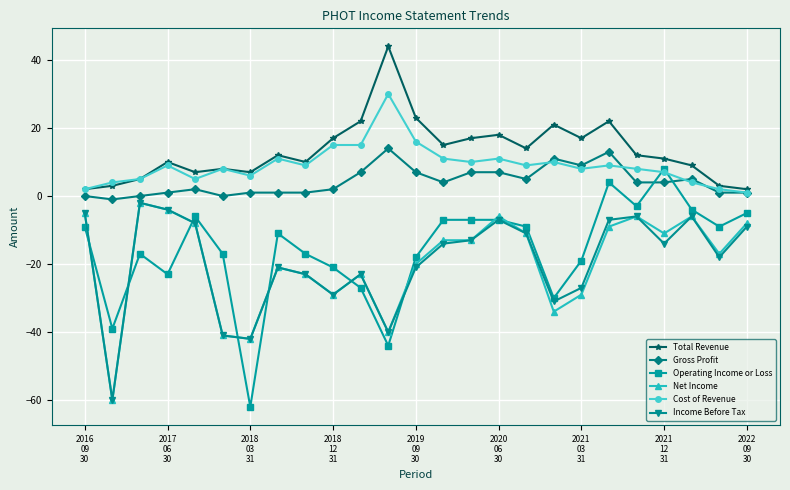

Which series has the largest range (max minus min)?

Operating Income or Loss